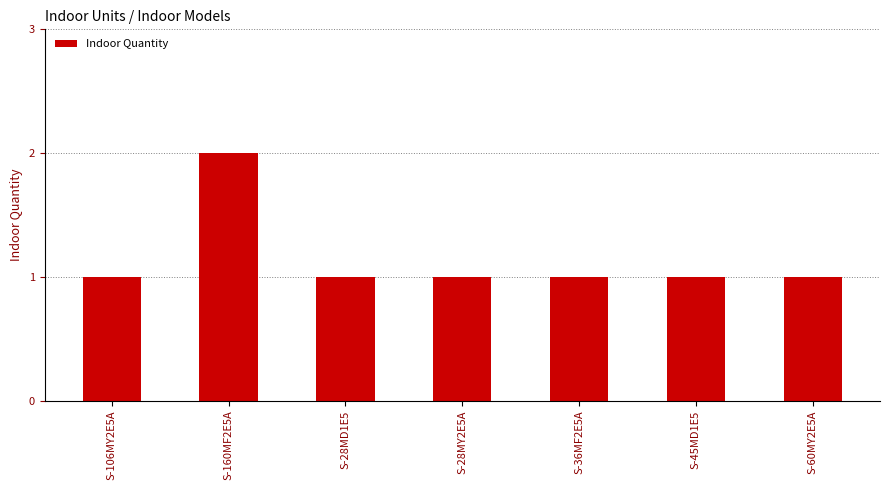

Reading left to right, list all the values displayed in this chart.

1	2	1	1	1	1	1